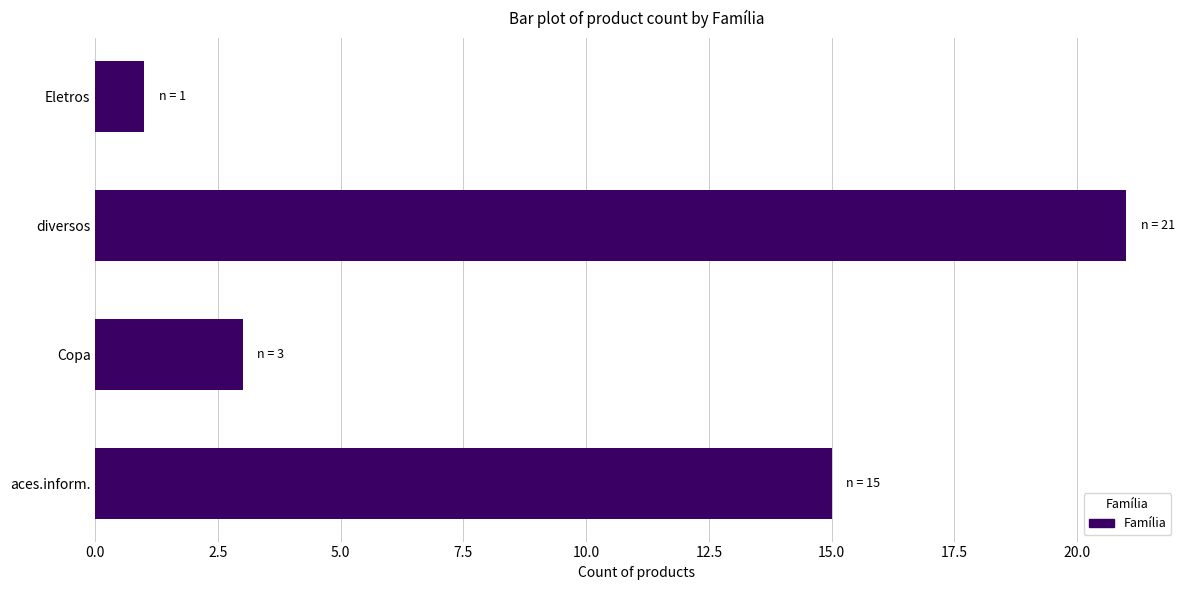

List the labels in order of value, smallest first.

Eletros, Copa, aces.inform., diversos